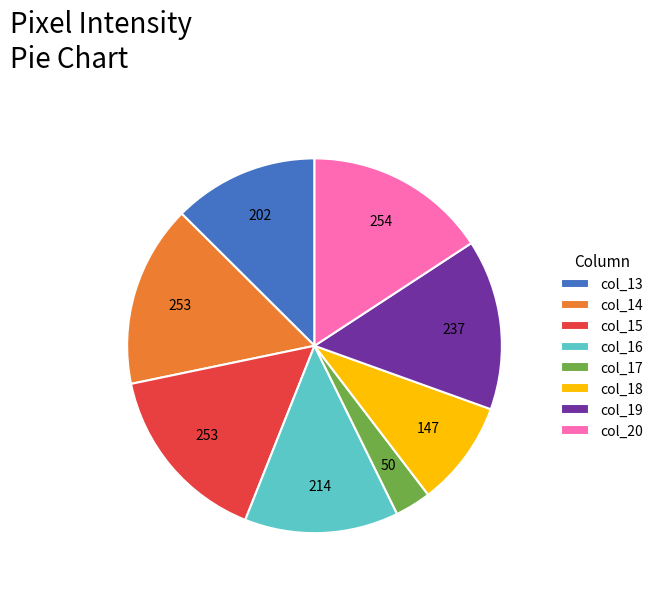

Which has a higher value, col_16 or col_15?

col_15